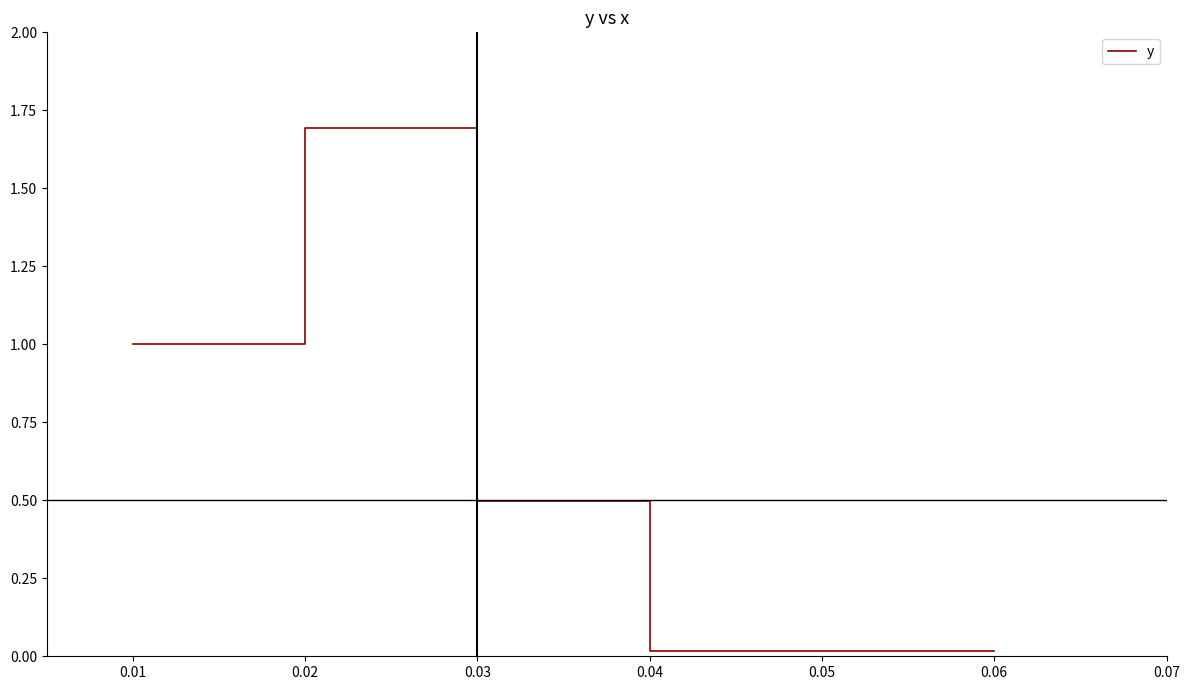

Where is the data nearest to the value 0?

0.04